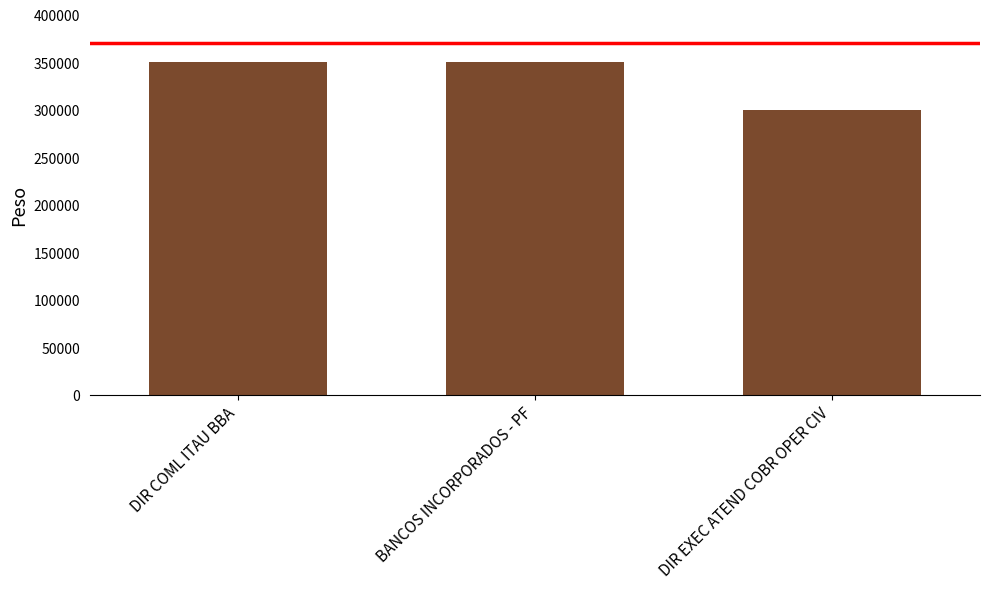

What is the label of the 3rd bar from the left?

DIR EXEC ATEND COBR OPER CIV